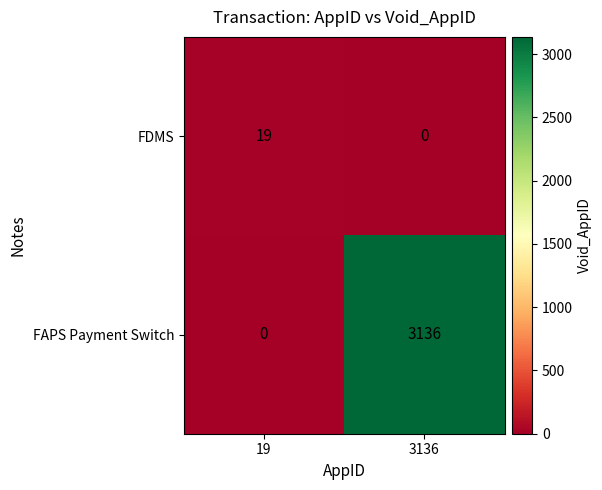

The value of FDMS at 3136 is 8. True or false?

False